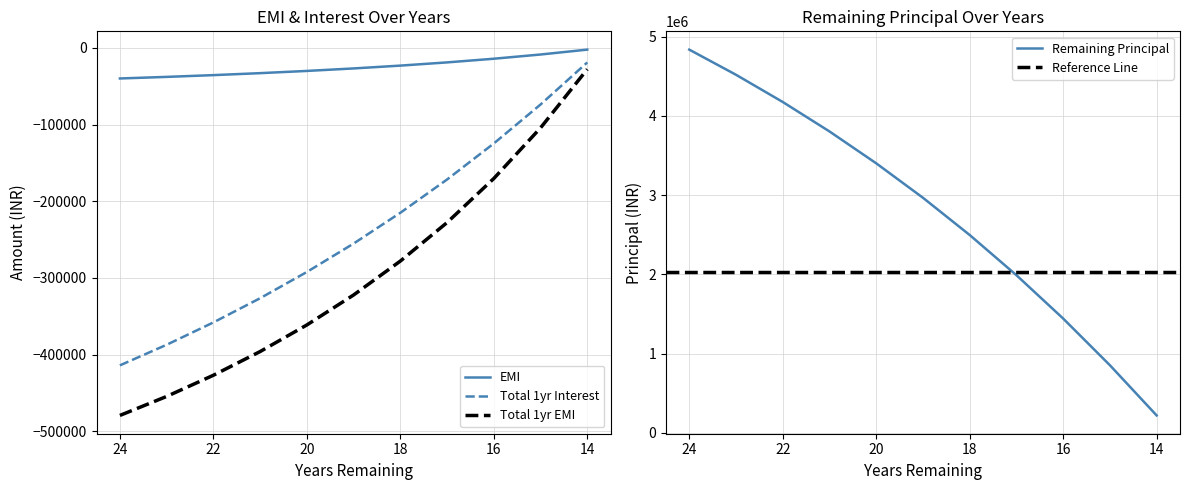

Reading left to right, what are all the values shown in this chart?

EMI: -39939.0	-37875.7	-35574.1	-32999.1	-30108.8	-26852.8	-23169.3	-18982.7	-14198.4	-8697.1	-2325.9
Total 1yr Interest: -413996.0	-387137.0	-358018.2	-326456.2	-292255.5	-255206.8	-215087.9	-171663.8	-124687.5	-73902.2	-19044.3
Total 1yr EMI: -479268.4	-454508.9	-426889.0	-395988.9	-361305.8	-322233.2	-278032.1	-227792.5	-170380.6	-104365.0	-27911.4
Remaining Principal: 4834727.6	4517588.3	4174190.4	3802511.0	3400413.7	2965657.3	2495910.5	1988778.1	1441841.6	852723.6	219185.6